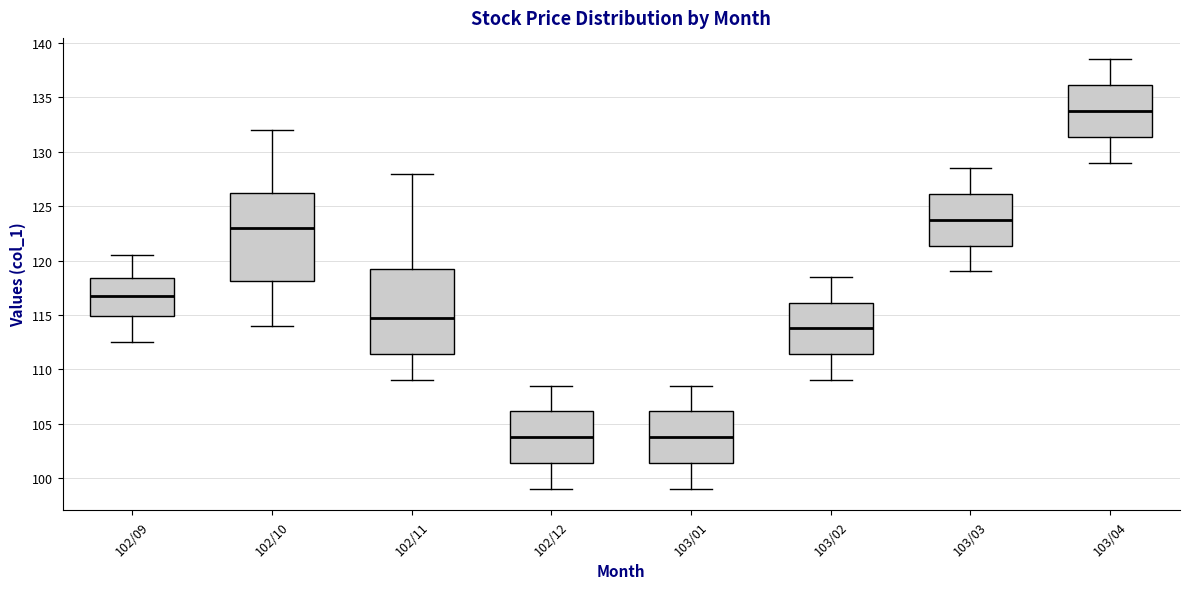

Reading left to right, transcribe this box plot: for each box, give where its median line is, the range the box spans, and where its two whiskers end, as read against the y-axis. The values are not printed on the chart, so give them approximately, as read against the axis.

102/09: median 117.0, box 115.0 to 118.5, whiskers 112.5 to 120.5
102/10: median 123.0, box 118.0 to 126.5, whiskers 114.0 to 132.0
102/11: median 115.0, box 111.5 to 119.5, whiskers 109.0 to 128.0
102/12: median 104.0, box 101.5 to 106.0, whiskers 99.0 to 108.5
103/01: median 104.0, box 101.5 to 106.0, whiskers 99.0 to 108.5
103/02: median 114.0, box 111.5 to 116.0, whiskers 109.0 to 118.5
103/03: median 124.0, box 121.5 to 126.0, whiskers 119.0 to 128.5
103/04: median 134.0, box 131.5 to 136.0, whiskers 129.0 to 138.5